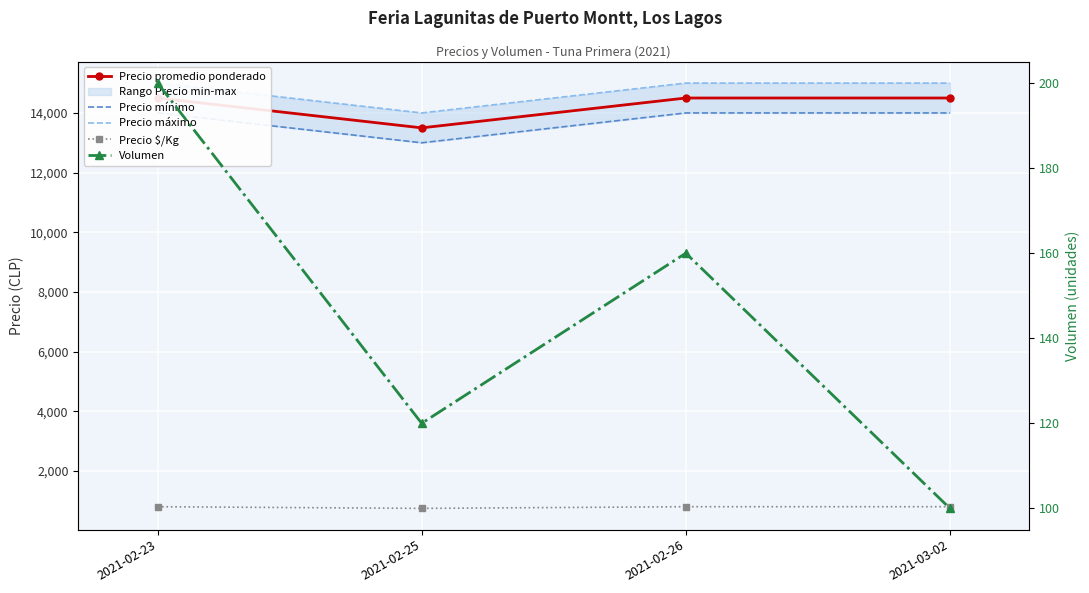

What is the average value of the Precio $/Kg series?

792